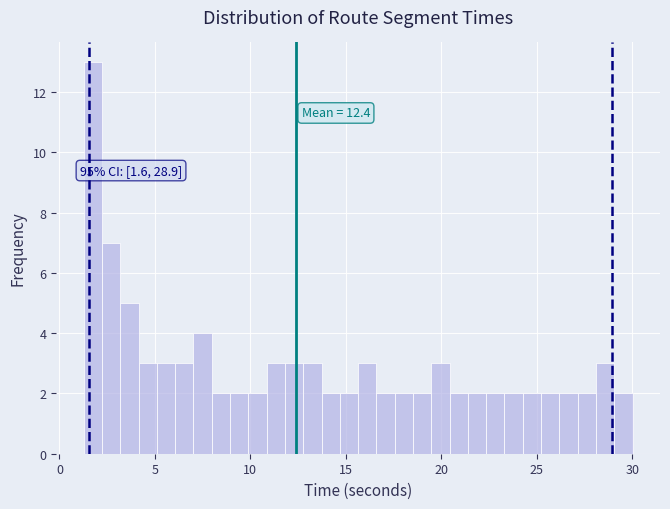

Read against the x-axis, roughly where is the centre of the tallest bar?

2.0